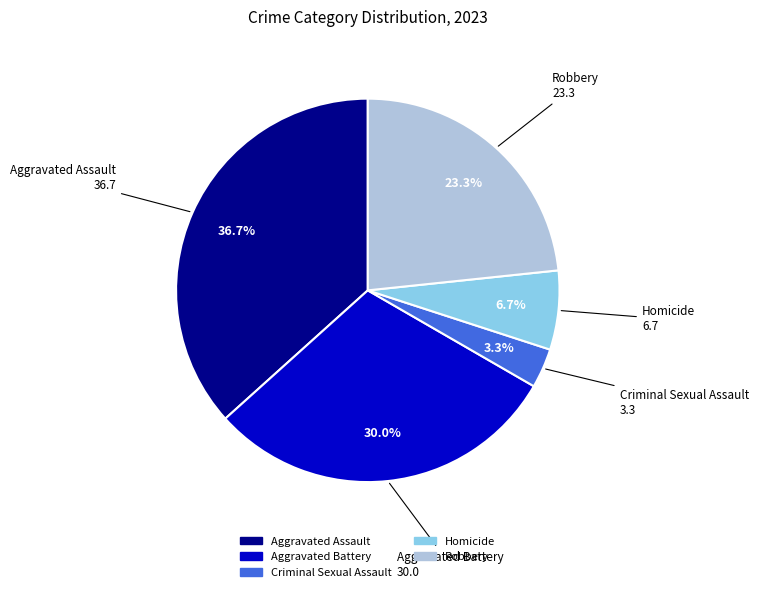

Combined, do Homicide and Aggravated Battery account for over 50%?

No